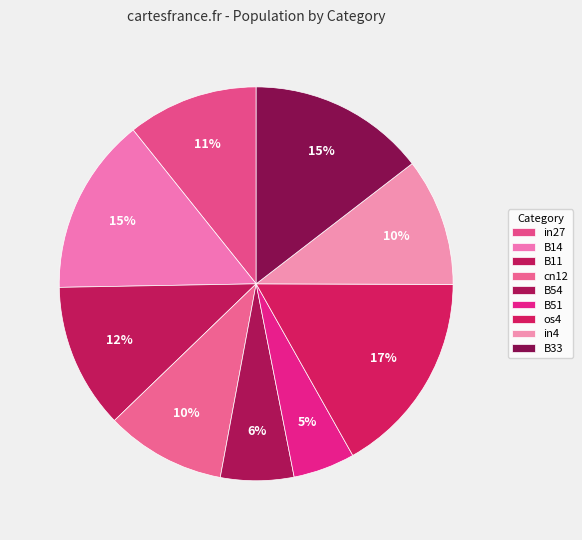

Is B14 the majority of the pie?

No